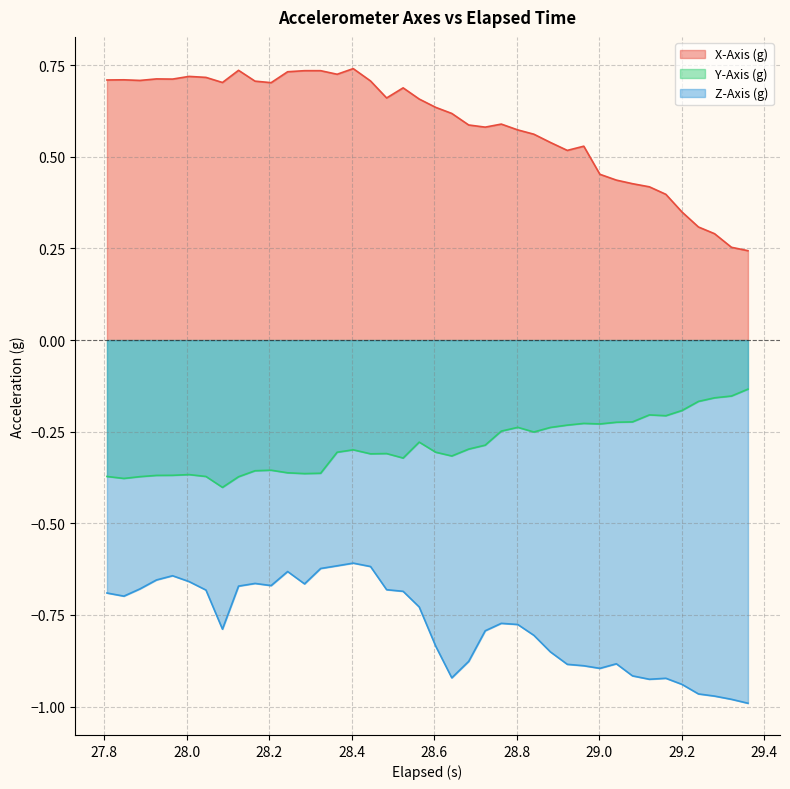

What are all the series names shown in the legend?

X-Axis (g), Y-Axis (g), Z-Axis (g)